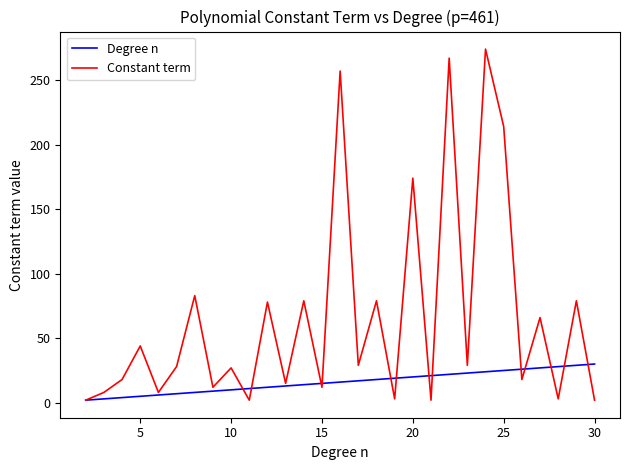

Which series has the widest spread of values?

Constant term